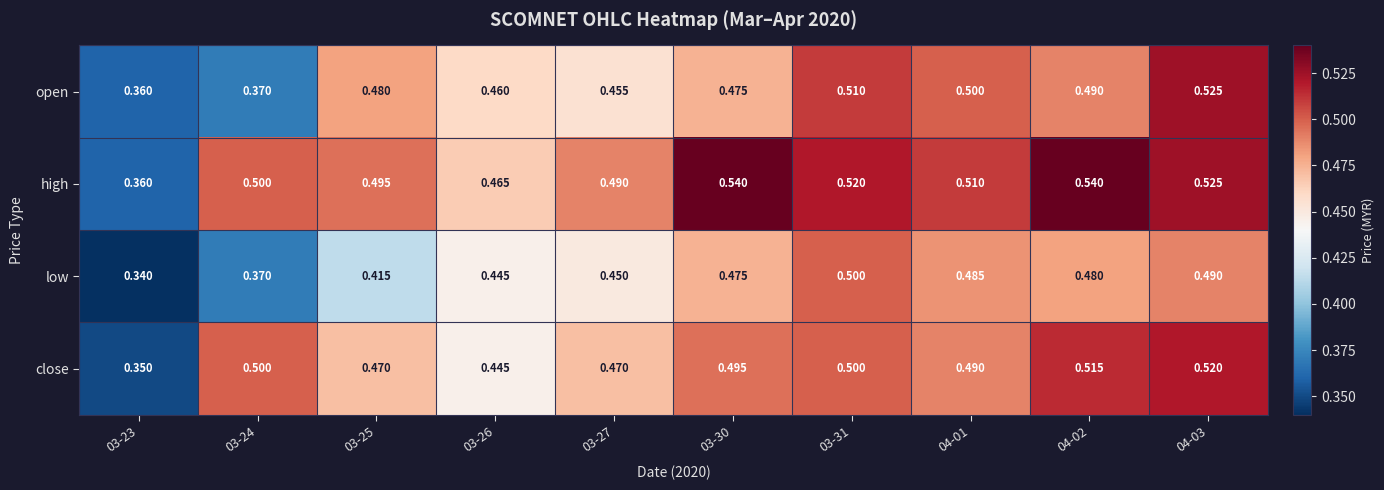

Which series has the largest range (max minus min)?

high